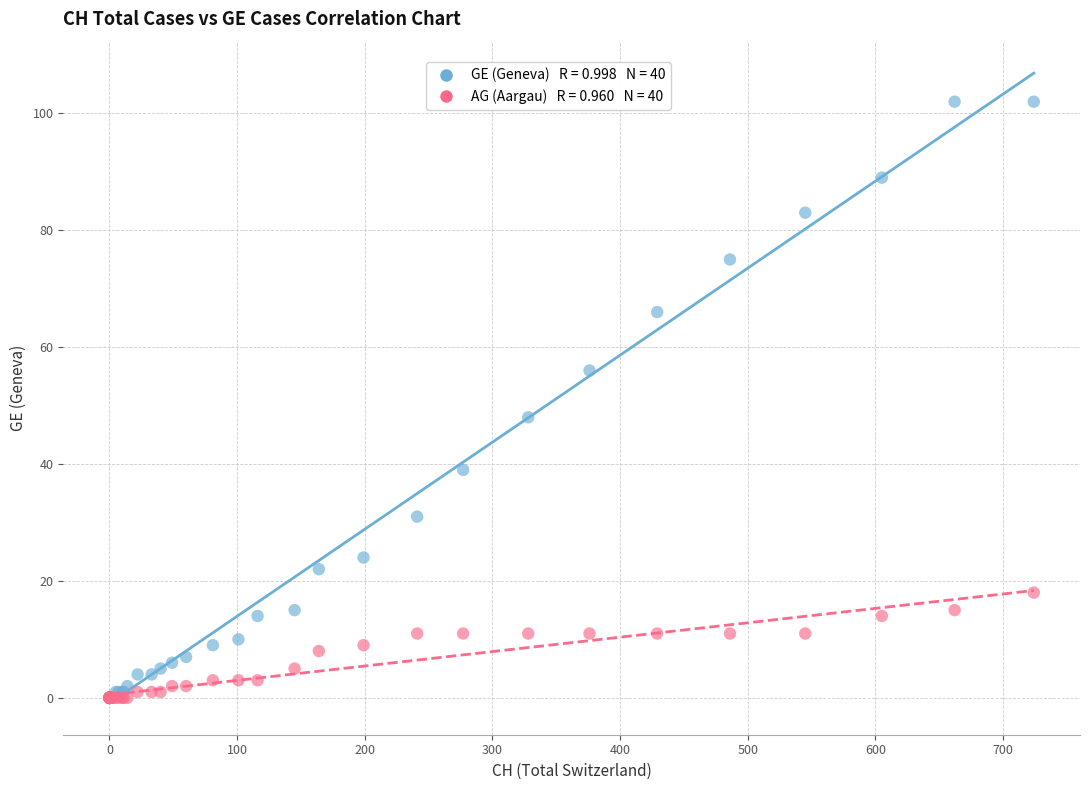

Across all series, what Y value is closest to 51?

48